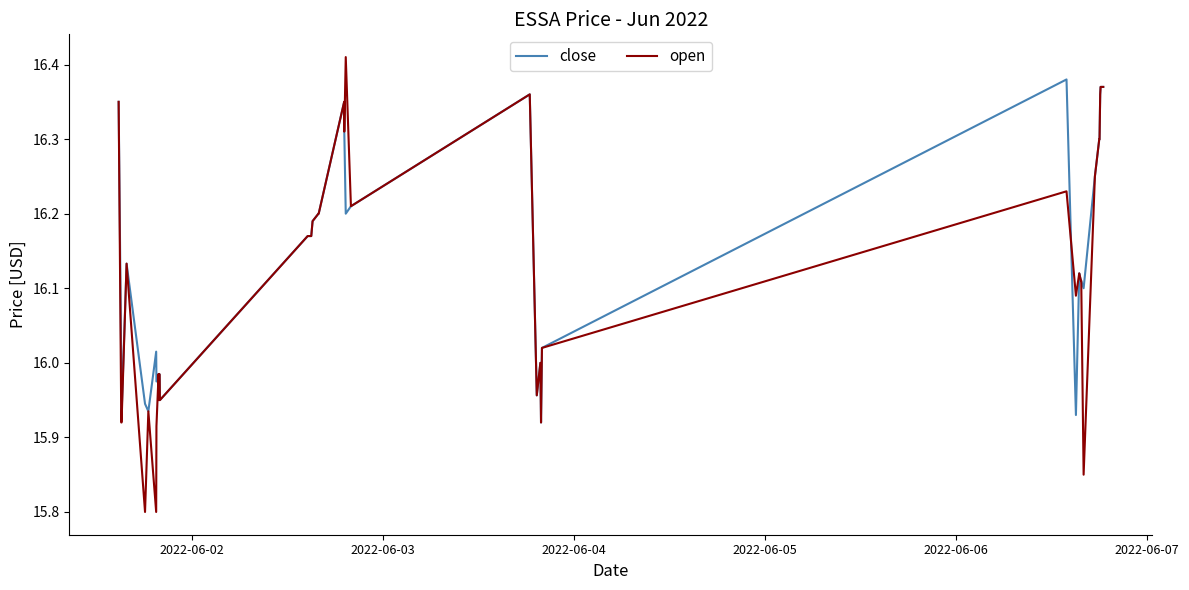

Which series has the widest spread of values?

open